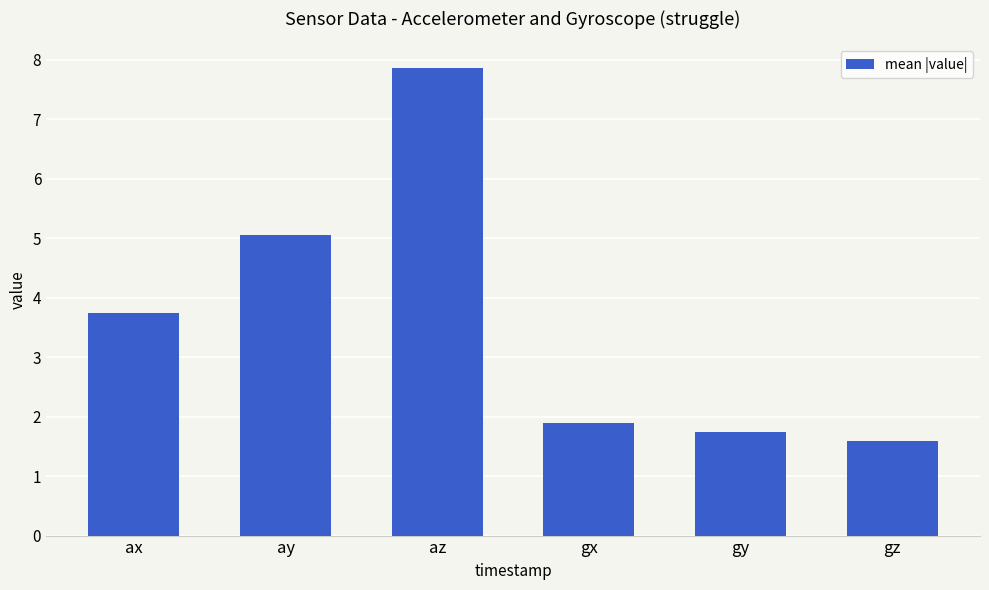

Which label corresponds to the smallest value in the chart?

gz